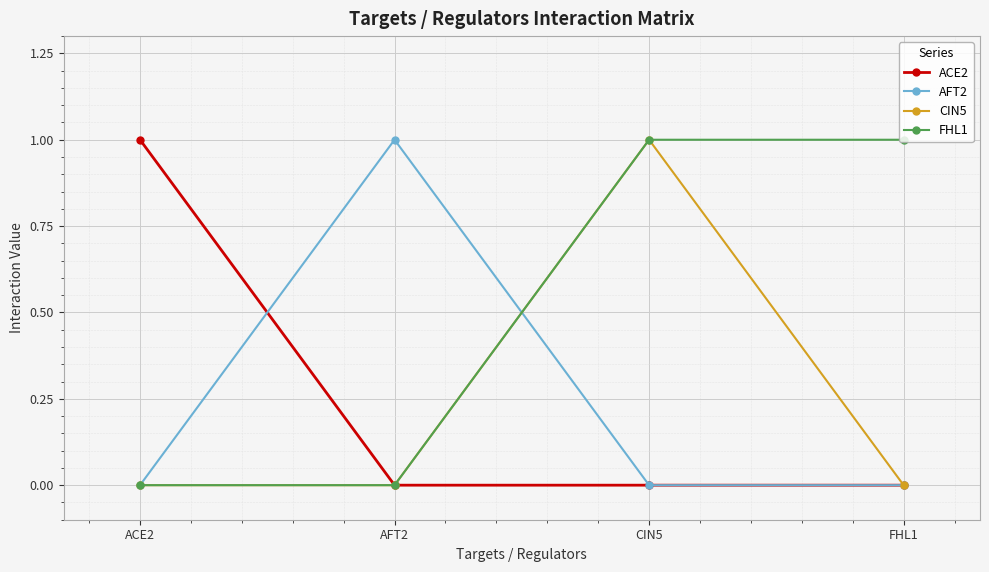

What is the value of the ACE2 point at the 1st from the left?

1